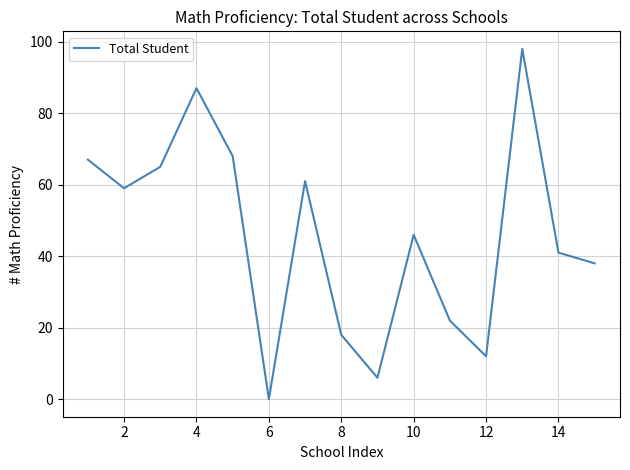

What is the maximum value shown in the chart?

98